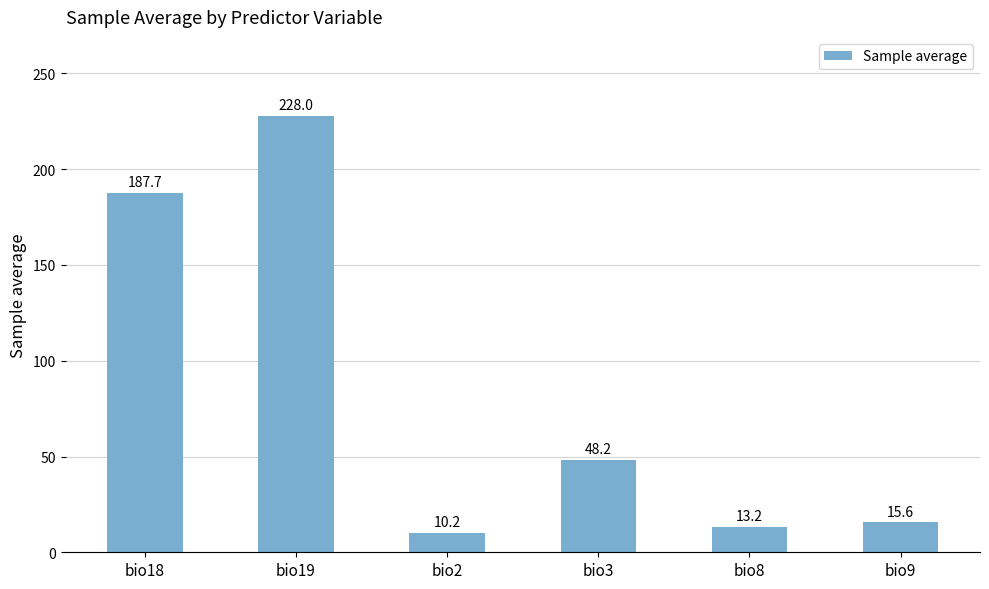

What is the difference between the second highest and second lowest values?

174.4